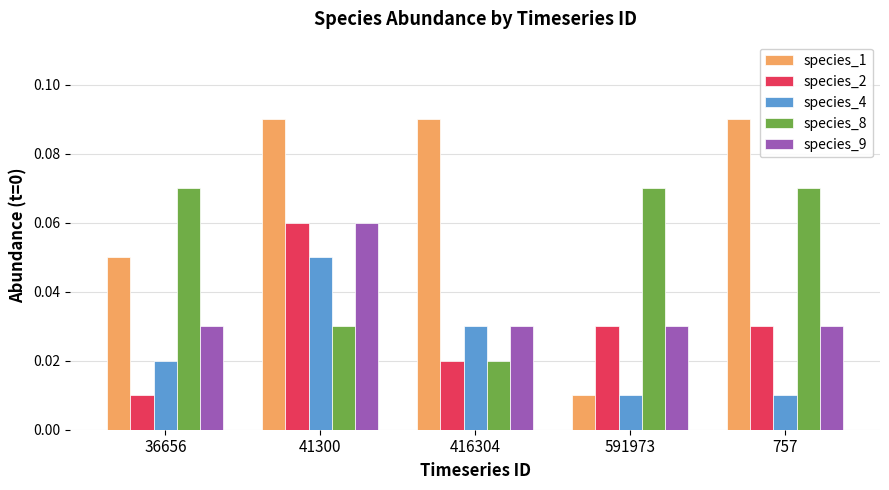

Between 41300 and 591973, which series saw the biggest shift?

species_1